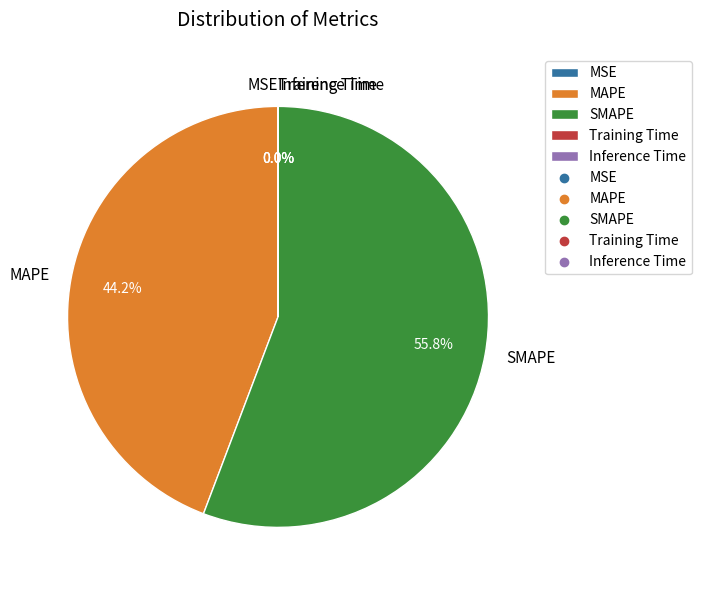

Is there any slice that represents more than half of the pie?

Yes